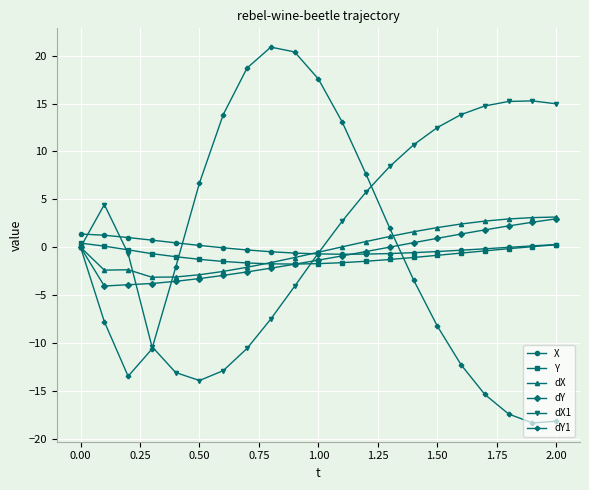

True or false: dY1 has more than 1 interior local peaks.

False